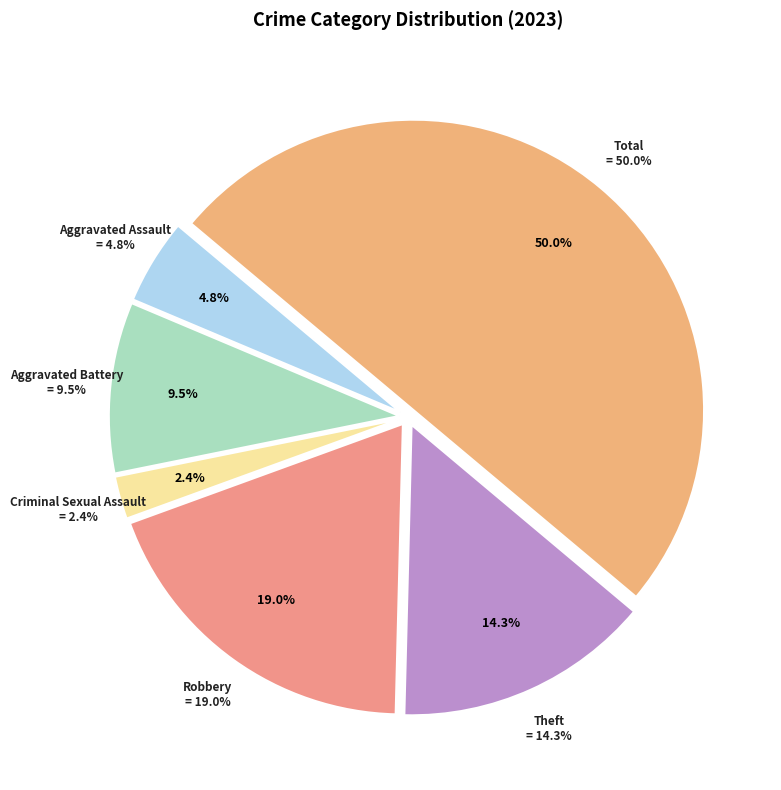

Rank the categories by value from highest to lowest.

Total, Robbery, Theft, Aggravated Battery, Aggravated Assault, Criminal Sexual Assault